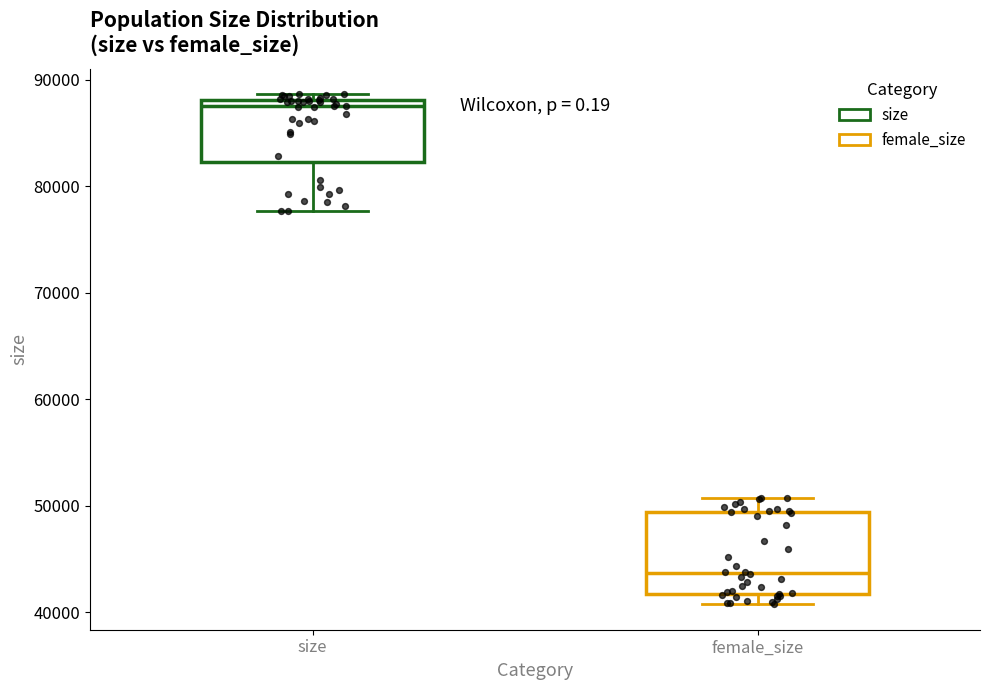

Reading left to right, read every box against the y-axis: the position of its median line, the range the box covers, and the ends of its whiskers. The values are not printed on the chart, so give them approximately, as read against the axis.

size: median 87000, box 82000 to 88000, whiskers 78000 to 89000
female_size: median 44000, box 42000 to 49000, whiskers 41000 to 51000